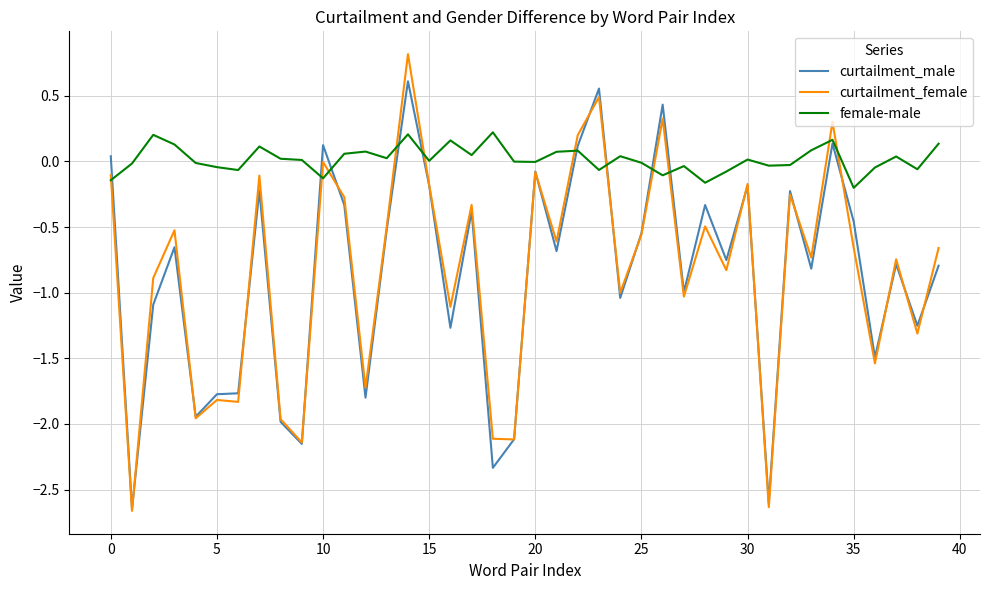

Count the number of data series in this chart.

3